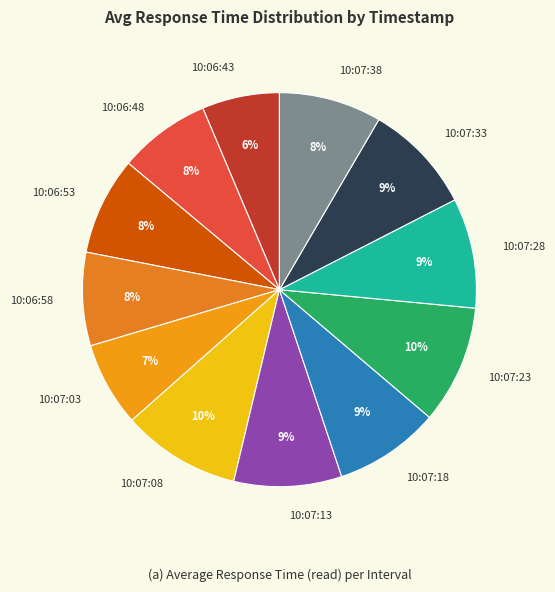

How many segments does this pie chart have?

12